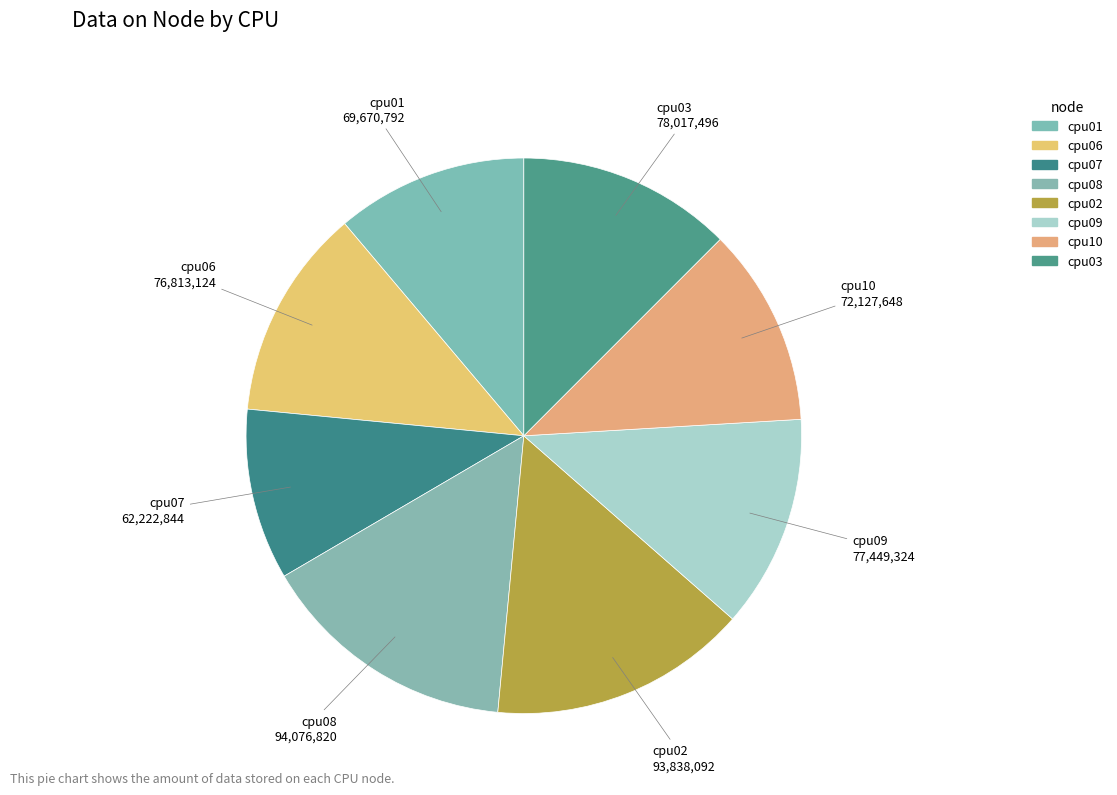

Do cpu08 and cpu01 together represent more than half of the pie?

No